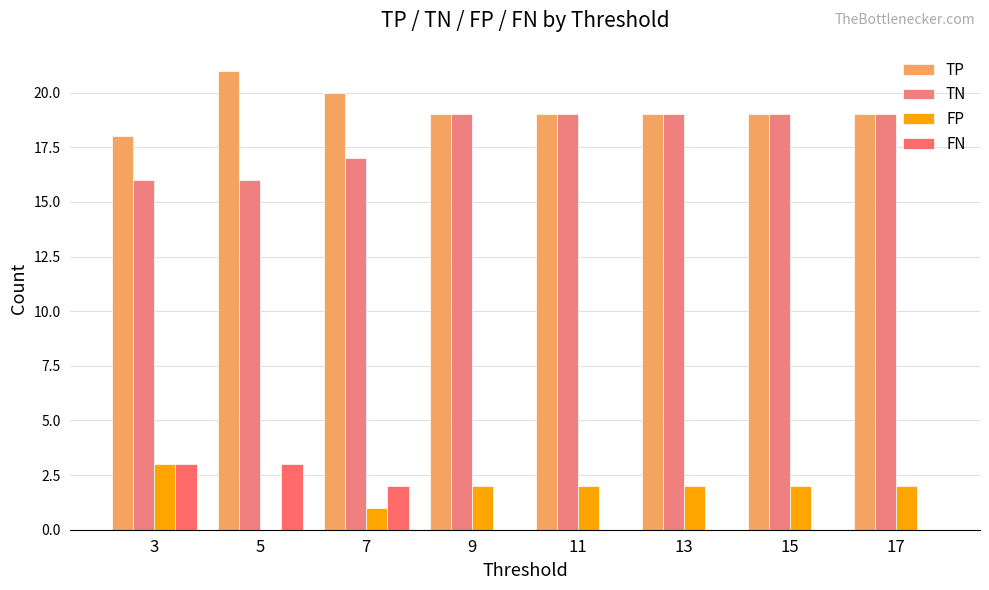

Count the number of data series in this chart.

4